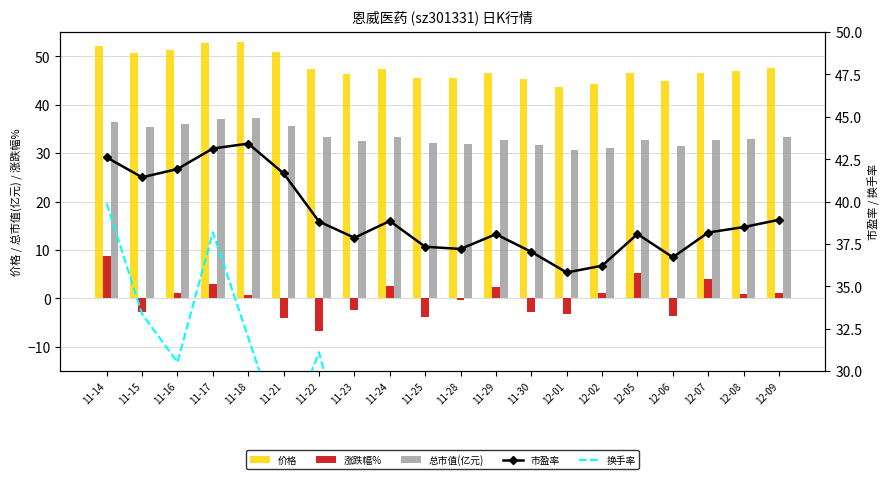

True or false: 市盈率 has a value of 14.3 at 11-24.

False